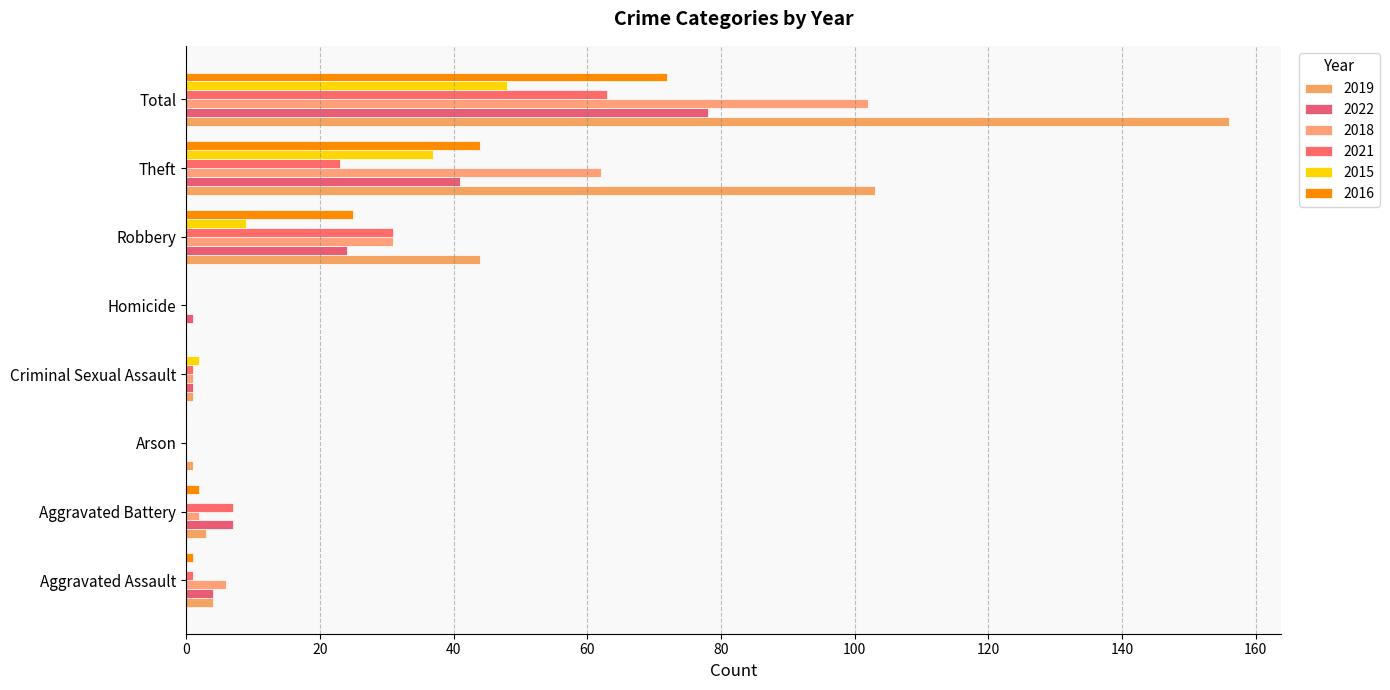

What is the label of the 2nd bar from the left?

Aggravated Battery